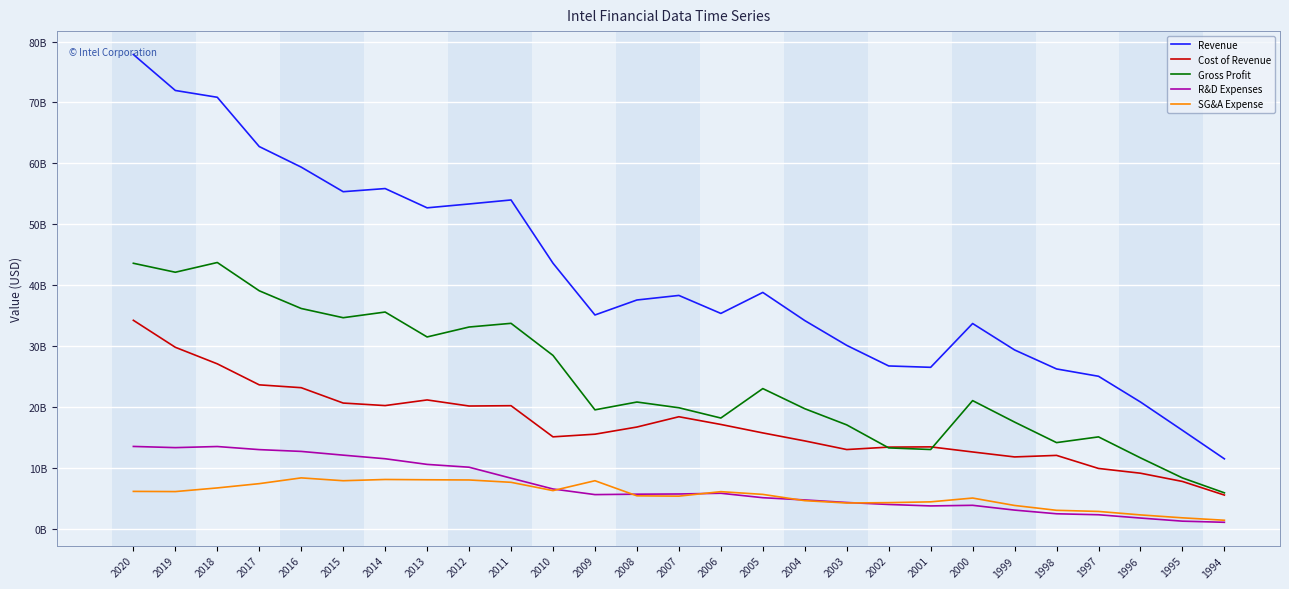

Does the chart display data point markers on the line(s)?

No